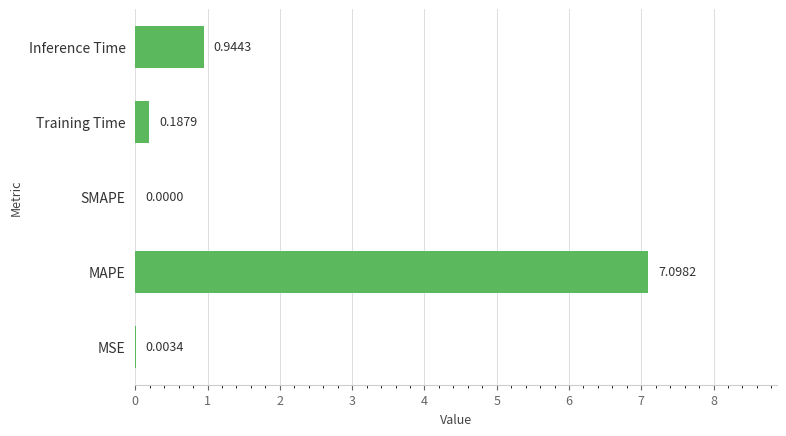

What is the sum of the values at MAPE and Training Time?

7.3